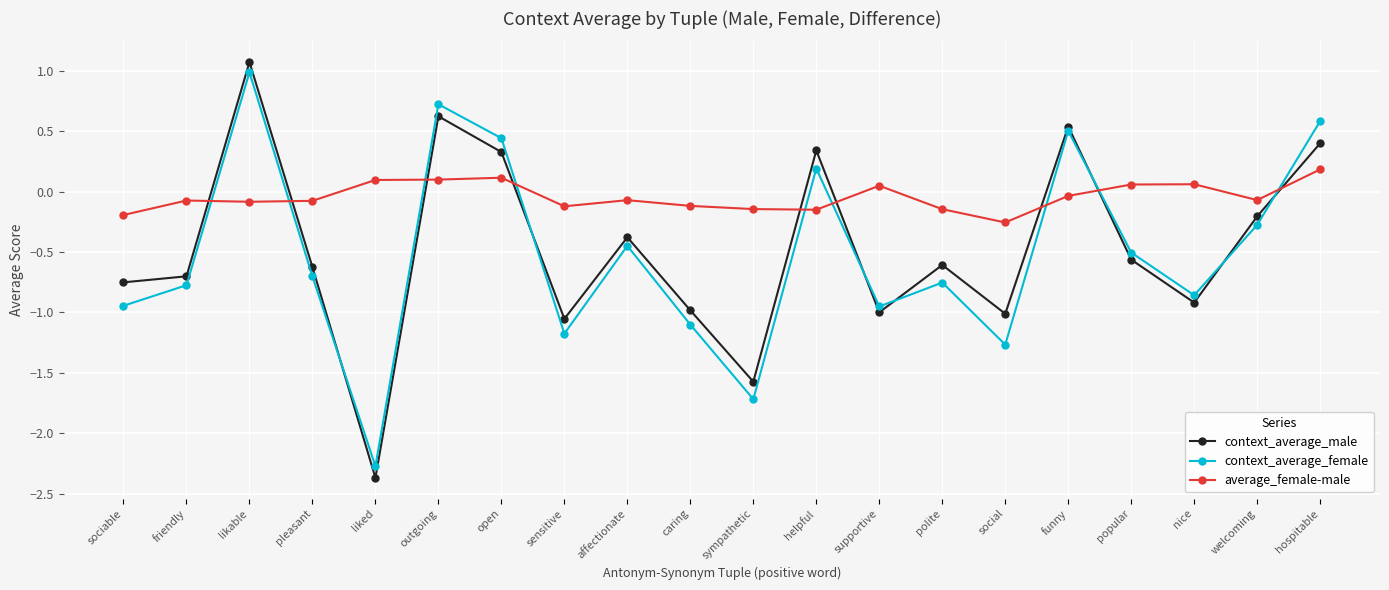

The context_average_female series shows -1.3 at social. True or false?

True